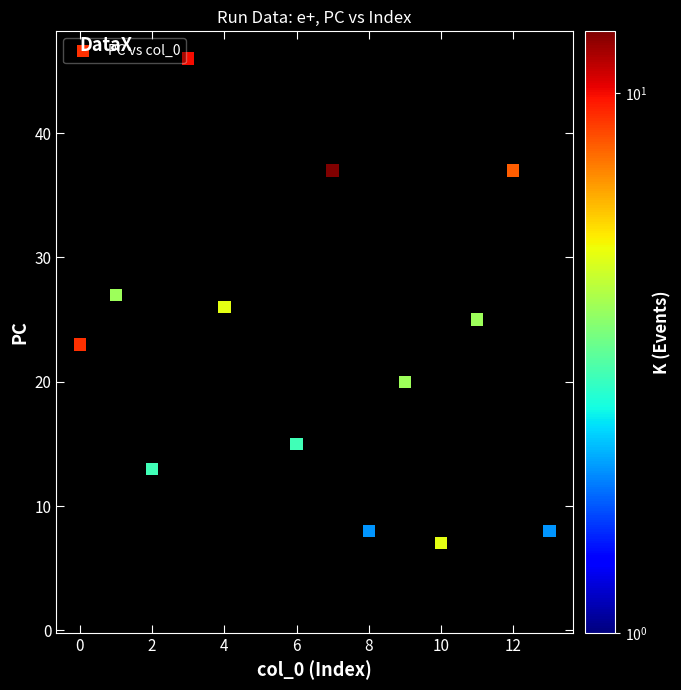

What is the range of Y values (max minus min)?

44